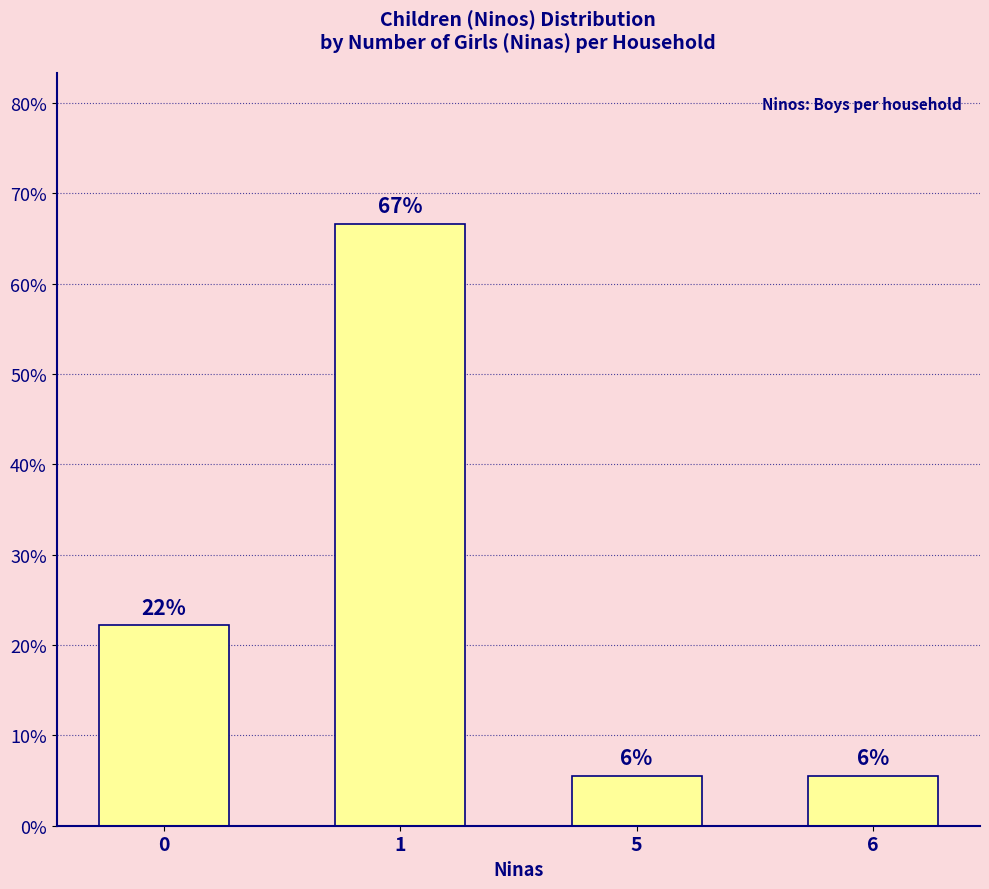

How many bars are there in total?

4